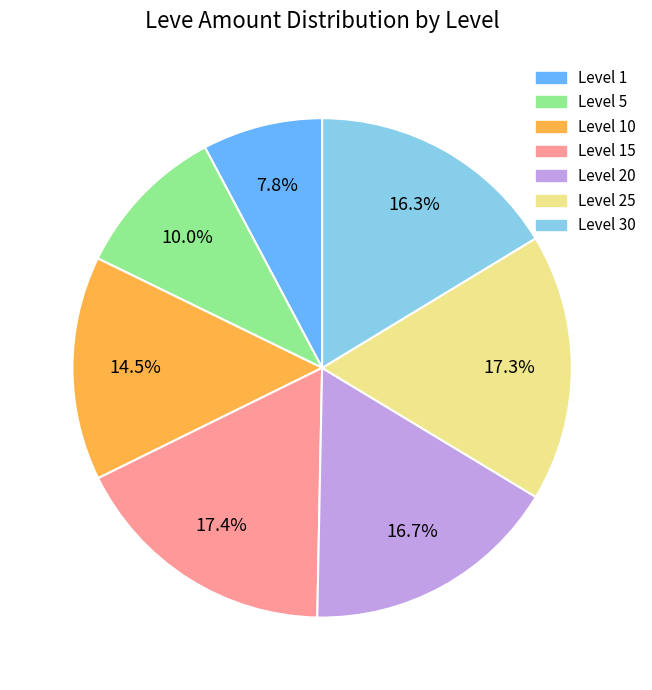

Is there a majority slice in this chart?

No